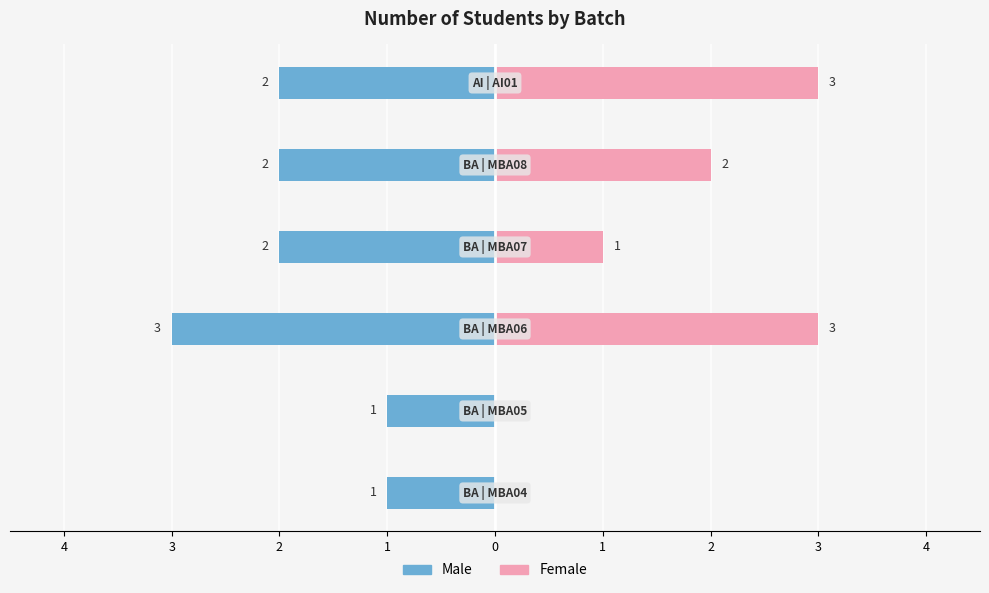

What is the average value of the Male series?

-2